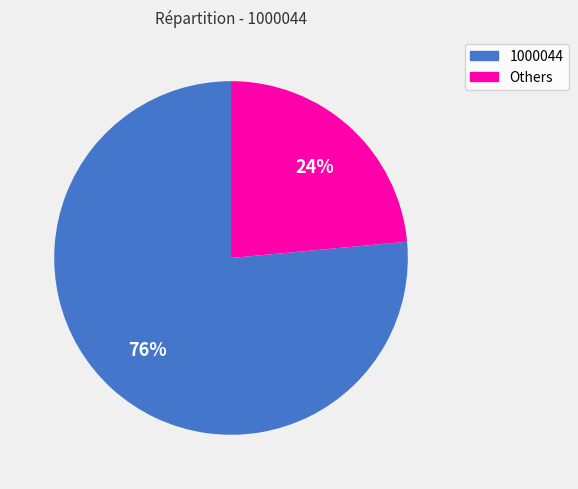

To the nearest percent, what is the average slice percentage?

50%